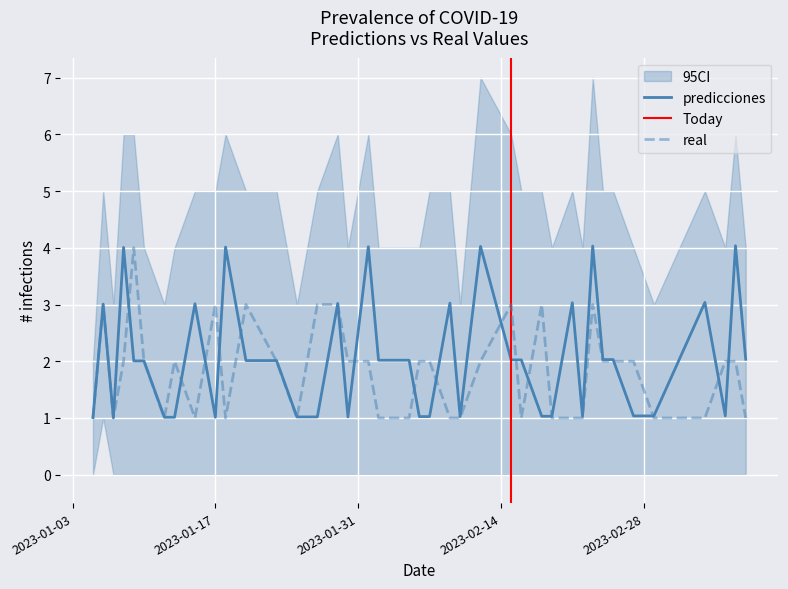

What is the lowest value of the real series?

1.0